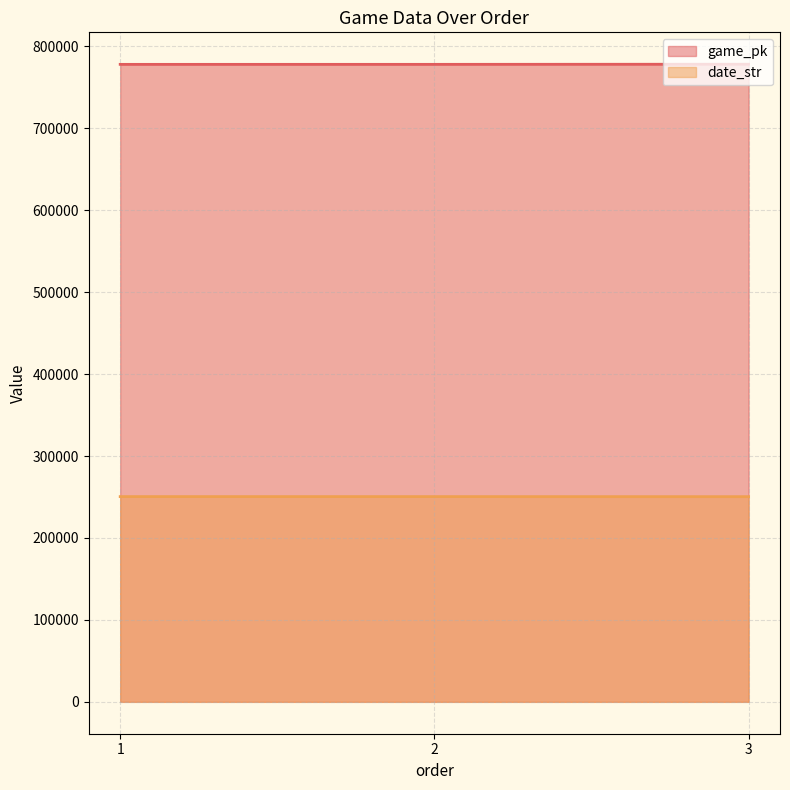

What is the spread (max minus min) of values at 1?

527561